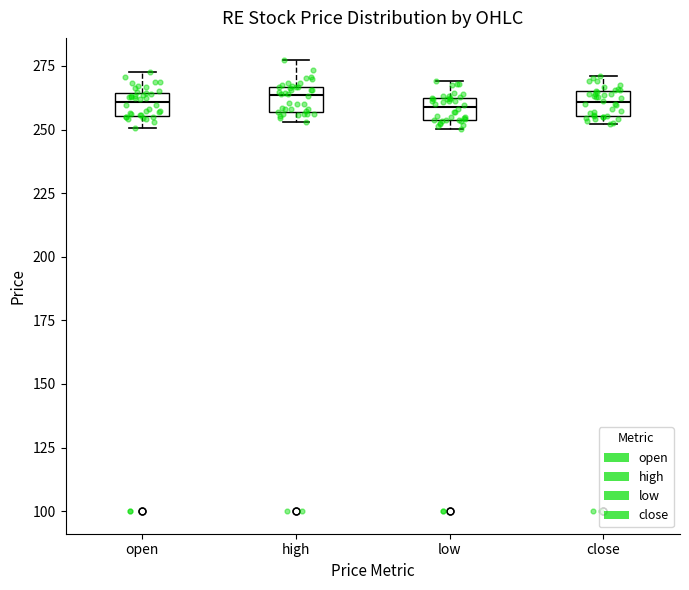

Reading left to right, read every box against the y-axis: the position of its median line, the range the box covers, and the ends of its whiskers. The values are not printed on the chart, so give them approximately, as read against the axis.

open: median 260, box 255 to 265, whiskers 250 to 275
high: median 265 (just below the box's upper edge), box 255 to 265, whiskers 255 (just below the box's lower edge) to 275
low: median 260 (inside the box), box 255 to 260, whiskers 250 to 270
close: median 260, box 255 to 265, whiskers 250 to 270